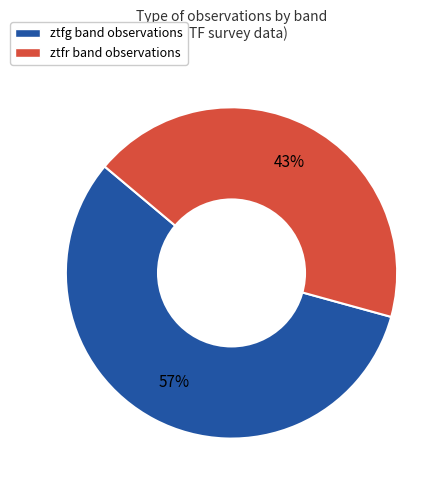

To the nearest percent, what is the combined percentage of ztfr and ztfg?

100%